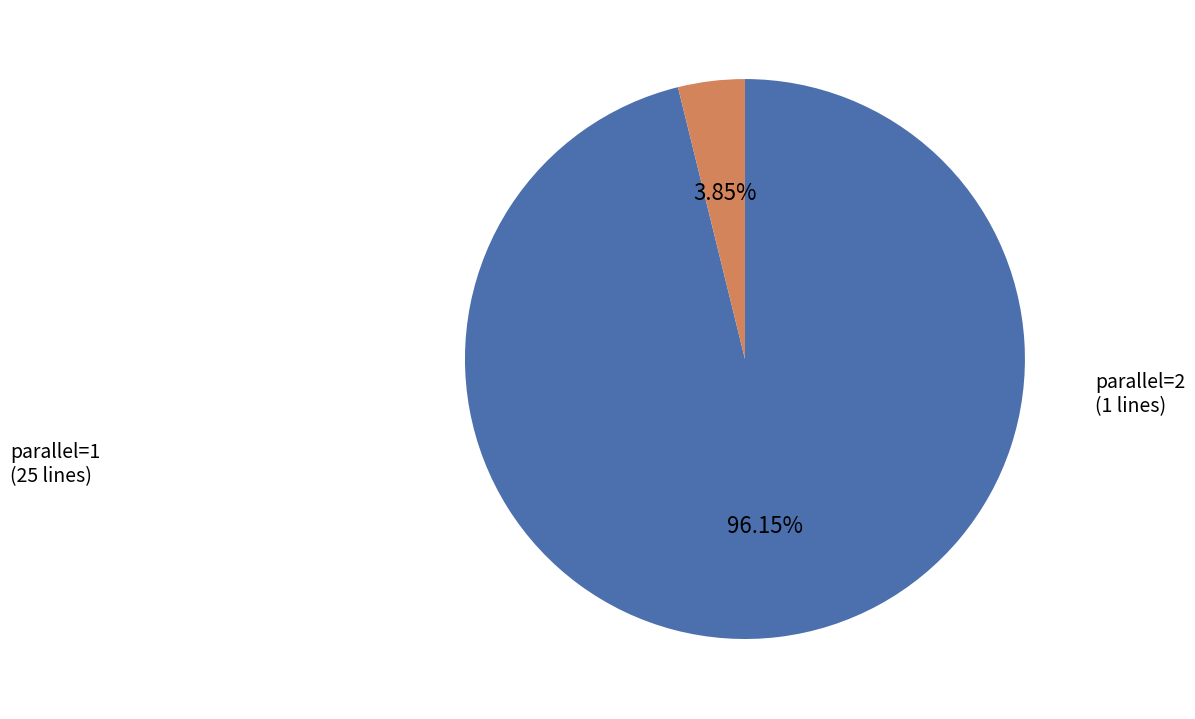

Is there any slice that represents more than half of the pie?

Yes